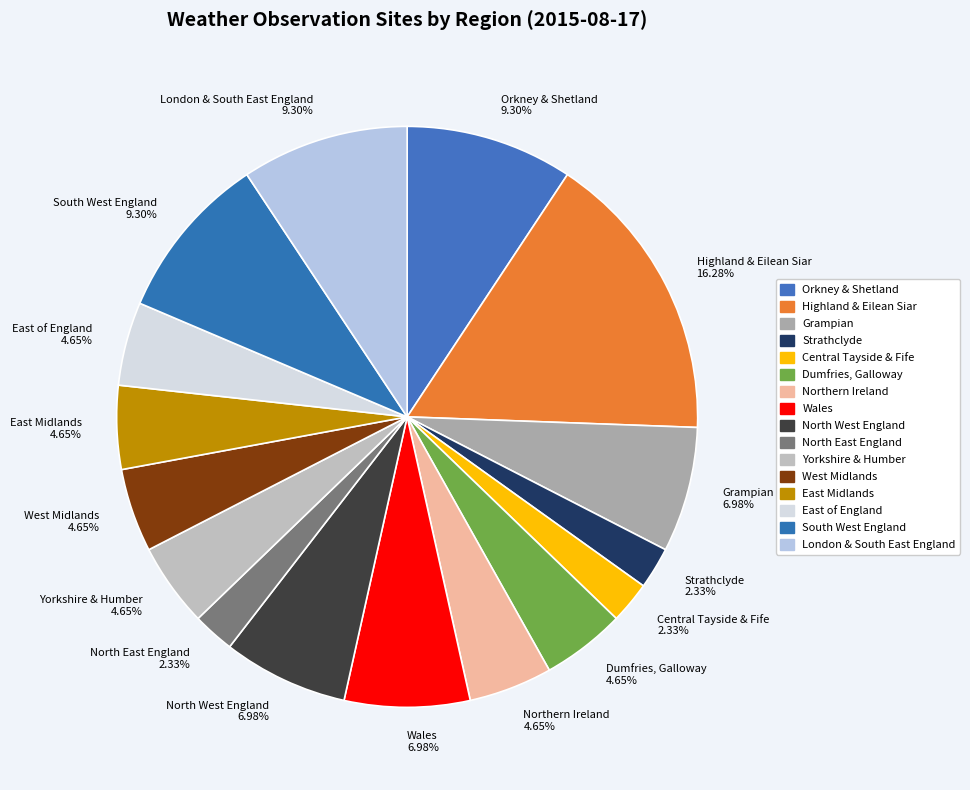

Combined, what portion of the pie is Grampian and North West England?

14.0%